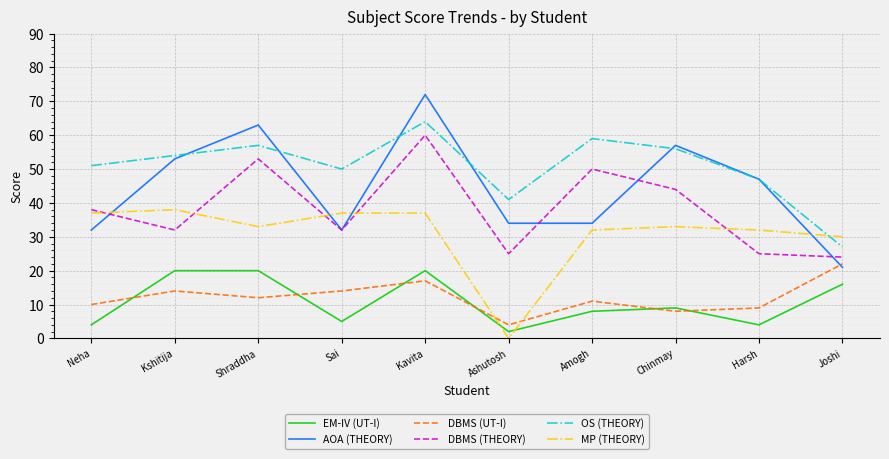

Which series has the largest total across all categories?

OS (THEORY)